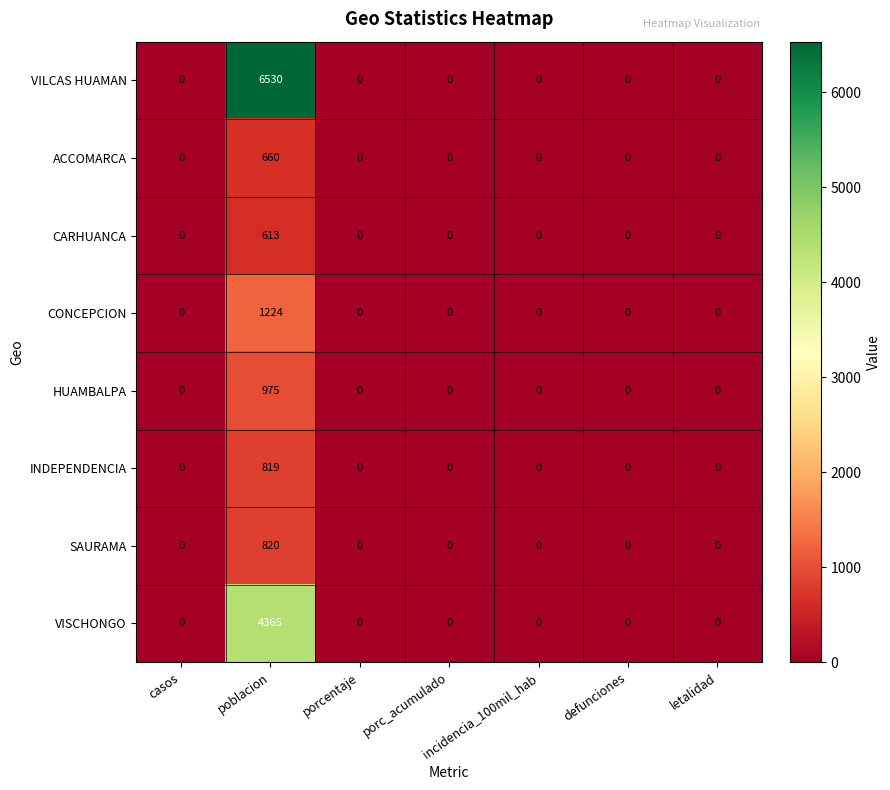

At which label does VILCAS HUAMAN reach its peak?

poblacion